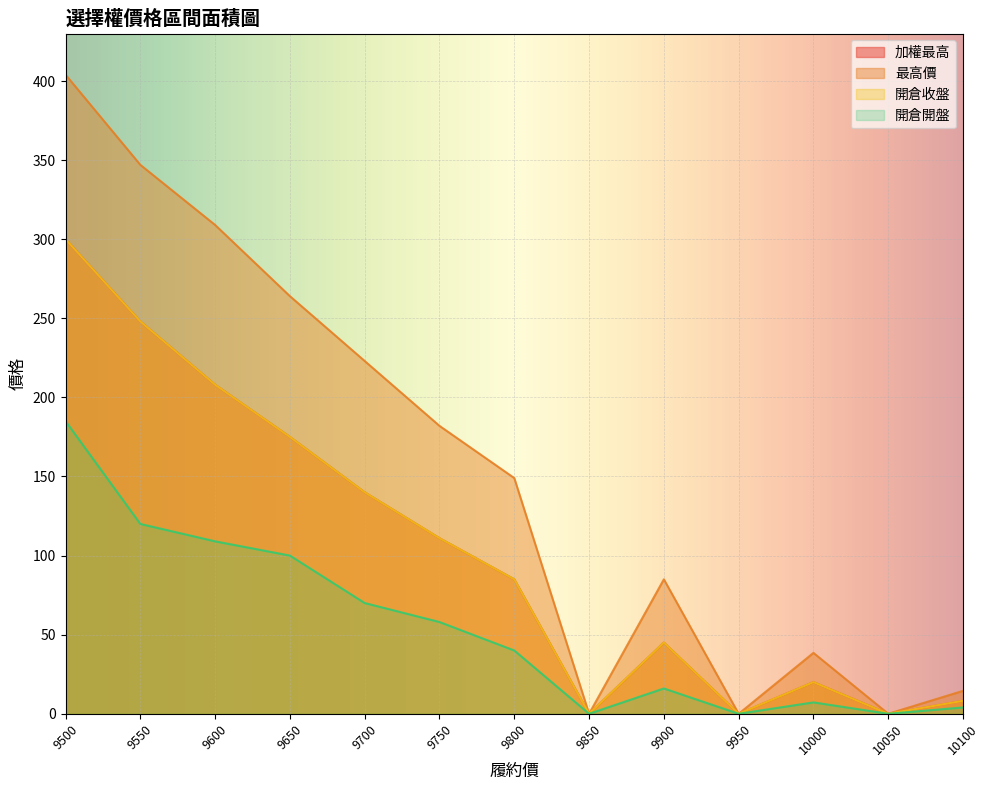

At how many categories does at least one series exceed 121?

7